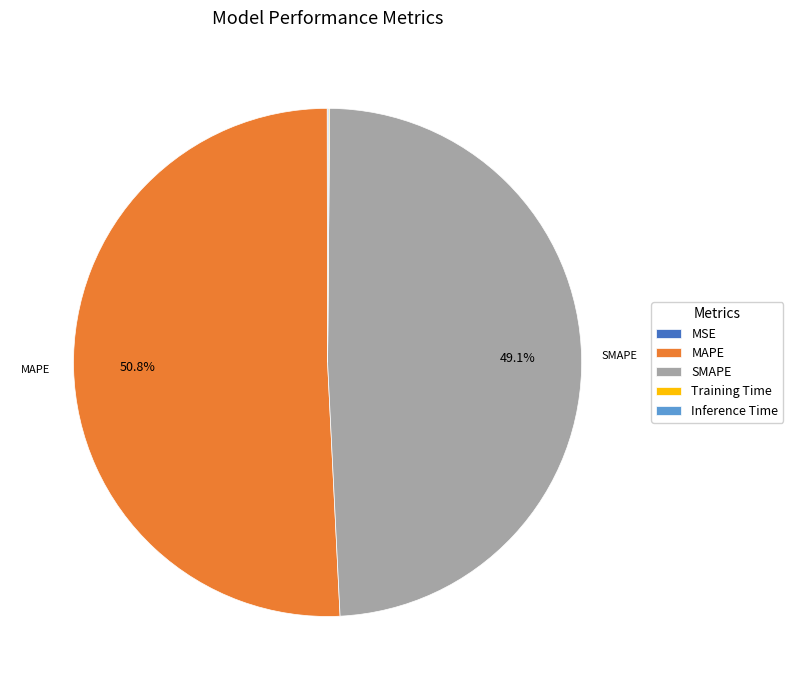

Which slice is the largest?

MAPE